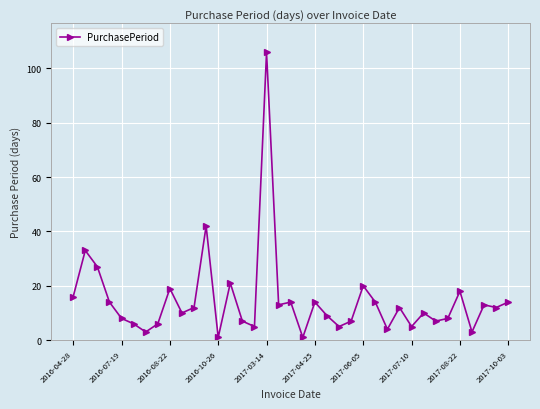

What is the greatest value displayed?

106